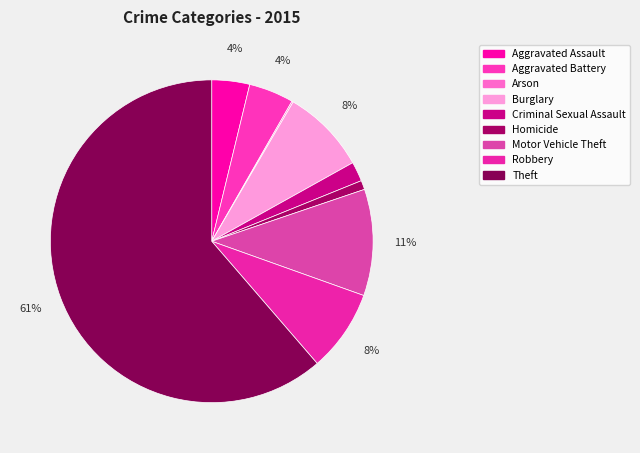

To the nearest percent, what is the difference between the largest and smallest slice percentages?

61%